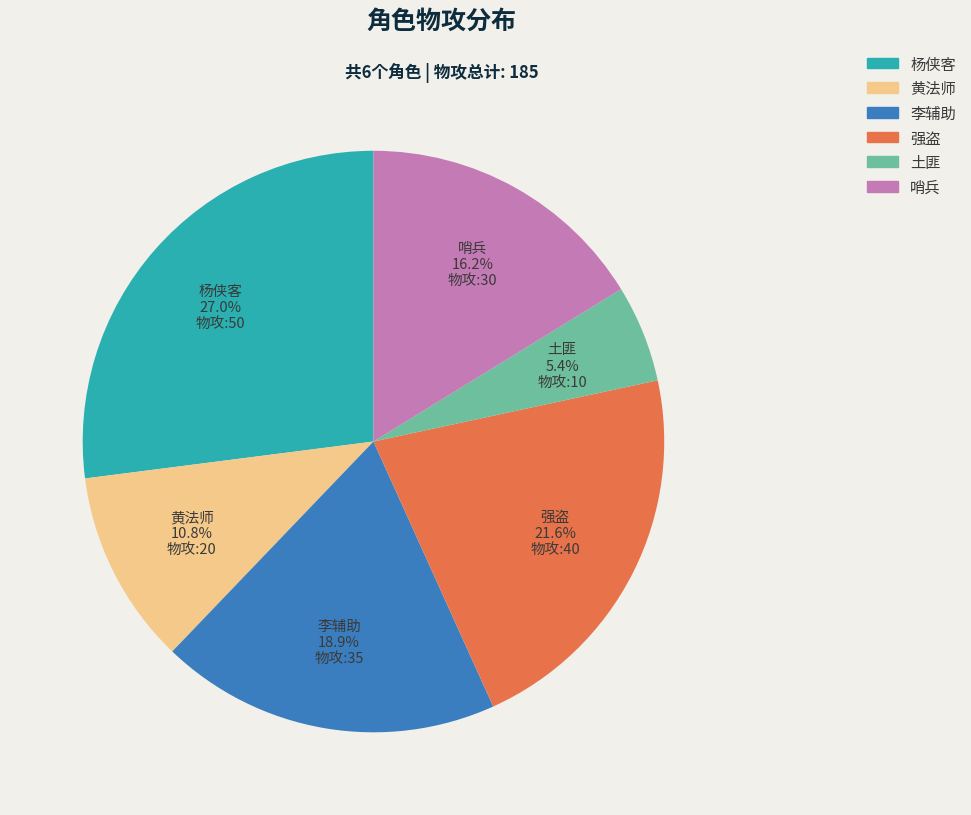

Is there a majority slice in this chart?

No